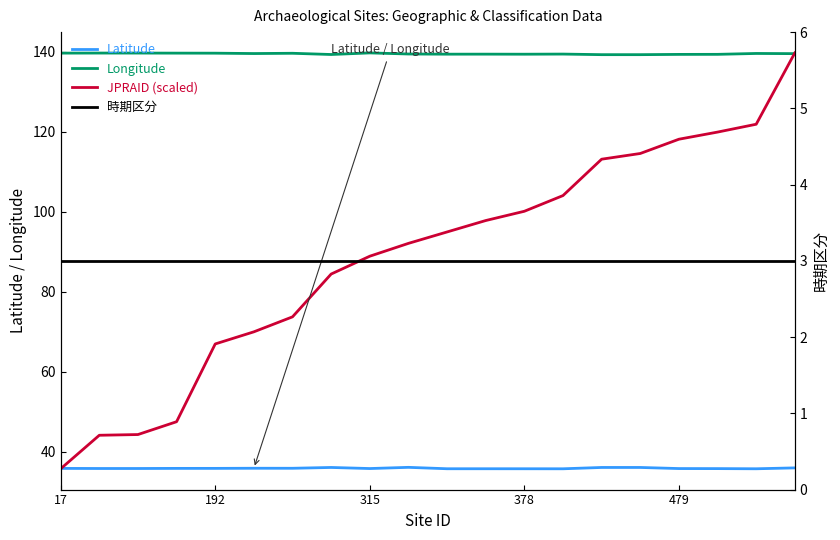

In Latitude, how many points are lower than both neighbors (excluding endpoints)?

5